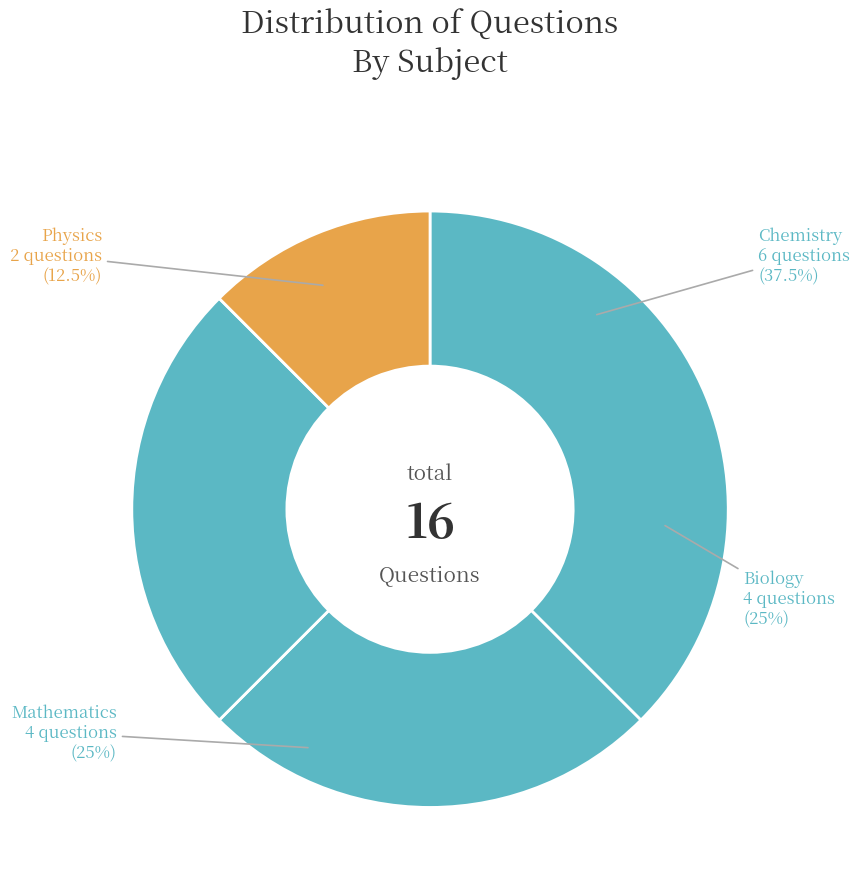

How many slices are in this pie chart?

4